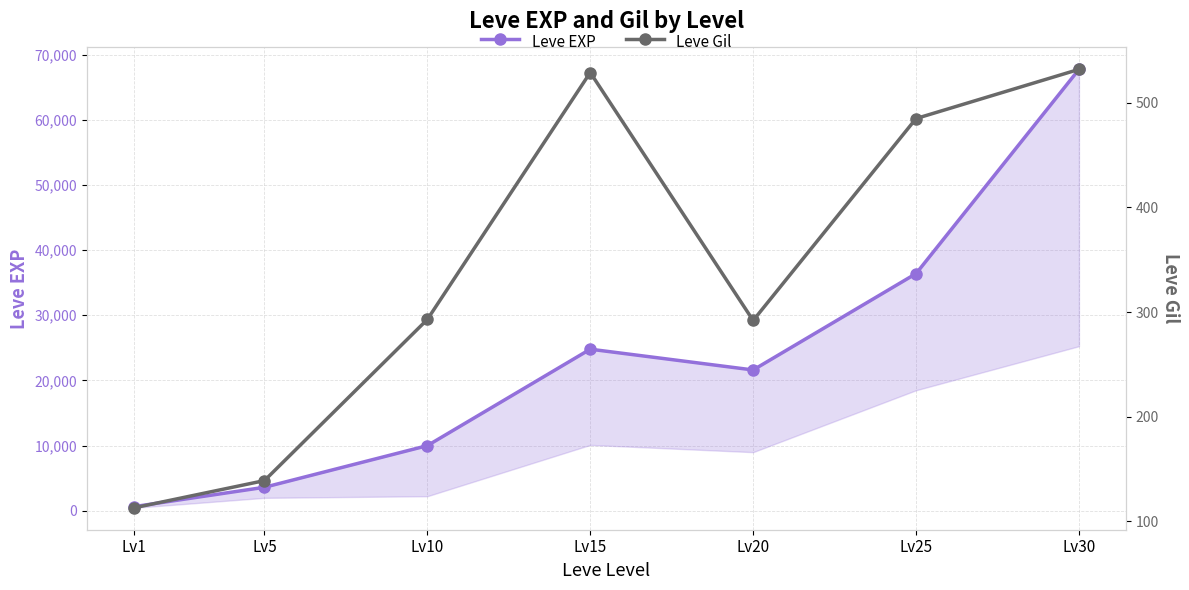

How many lines are shown in the chart?

2